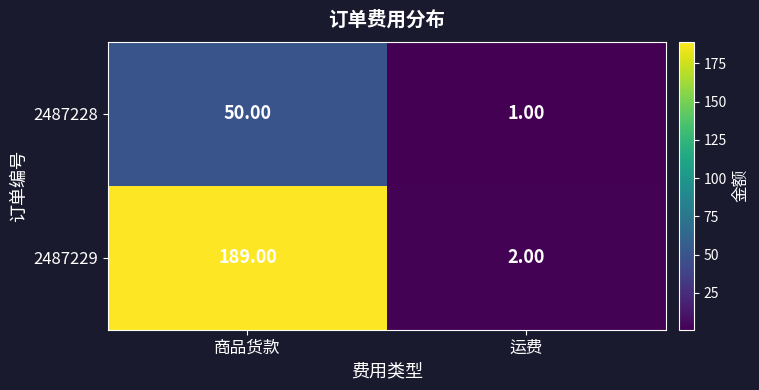

List the labels in order of 2487229 value, largest first.

商品货款, 运费